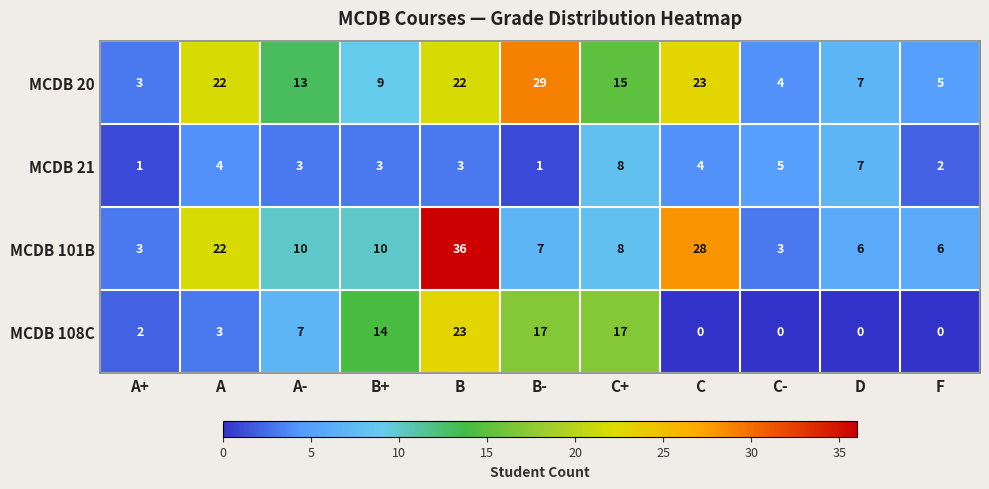

List the series in order of their peak value, highest first.

MCDB 101B, MCDB 20, MCDB 108C, MCDB 21